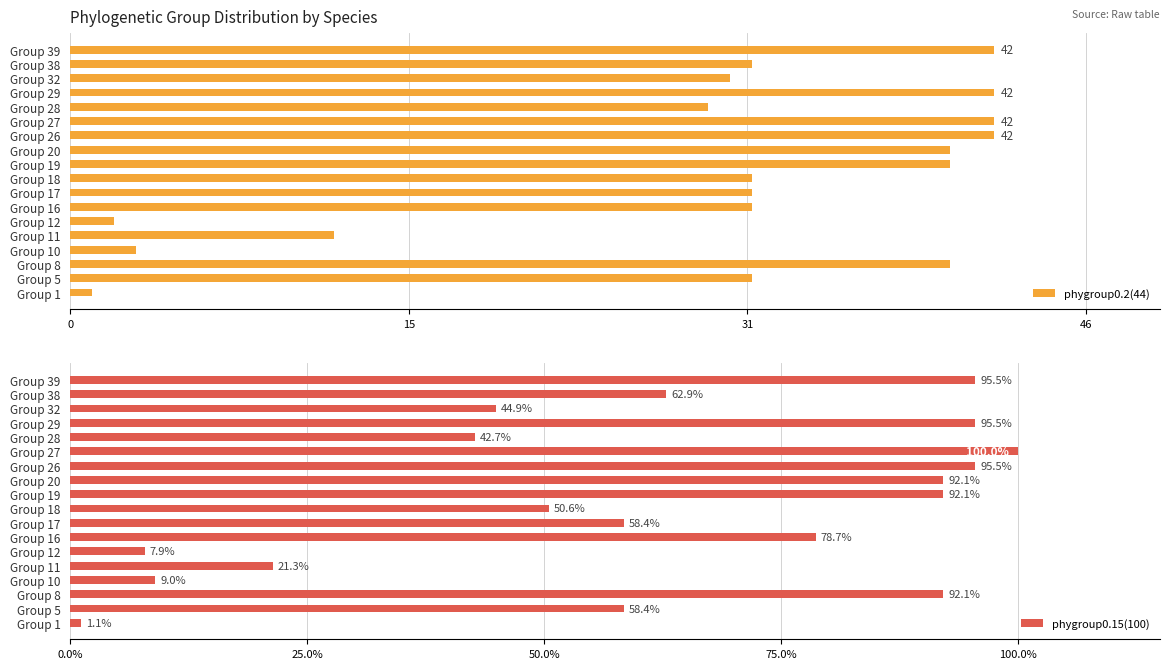

How many bars are there in total?

36